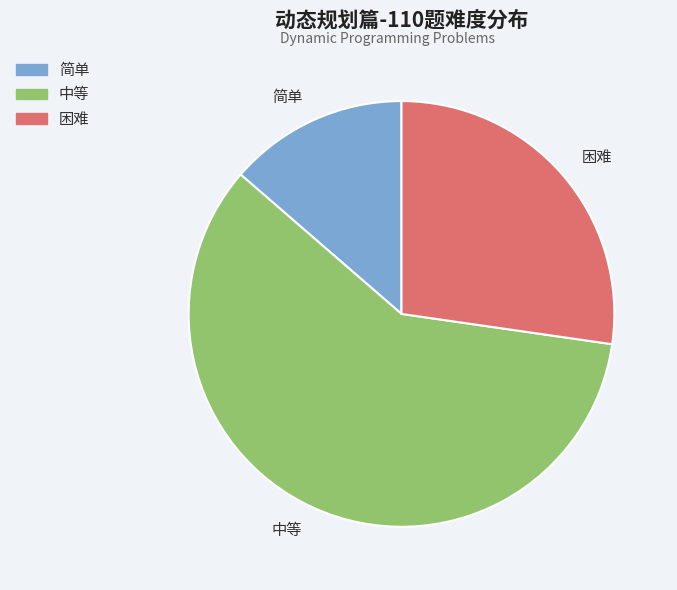

The 中等 slice represents 59% of the pie. True or false?

True